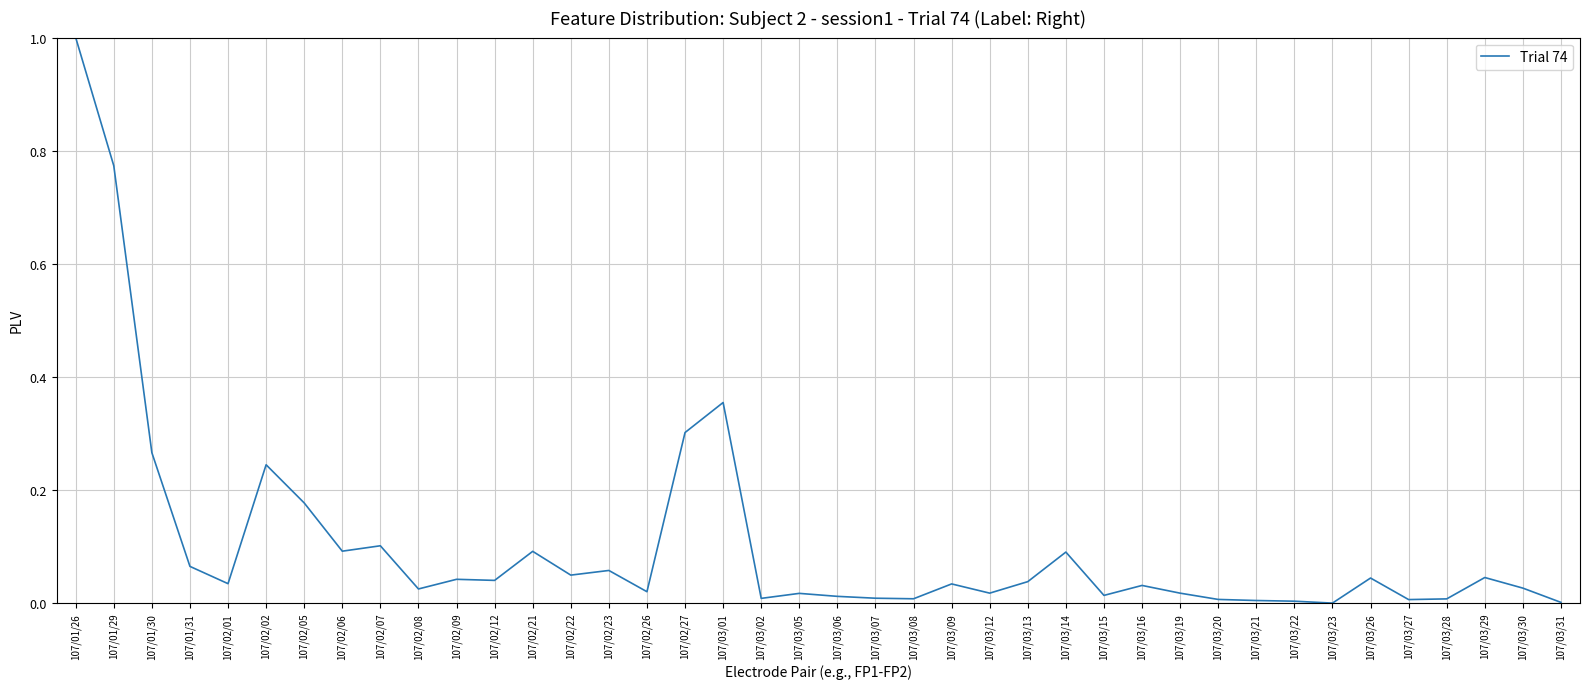

True or false: the data has more than 0 interior local peaks.

True